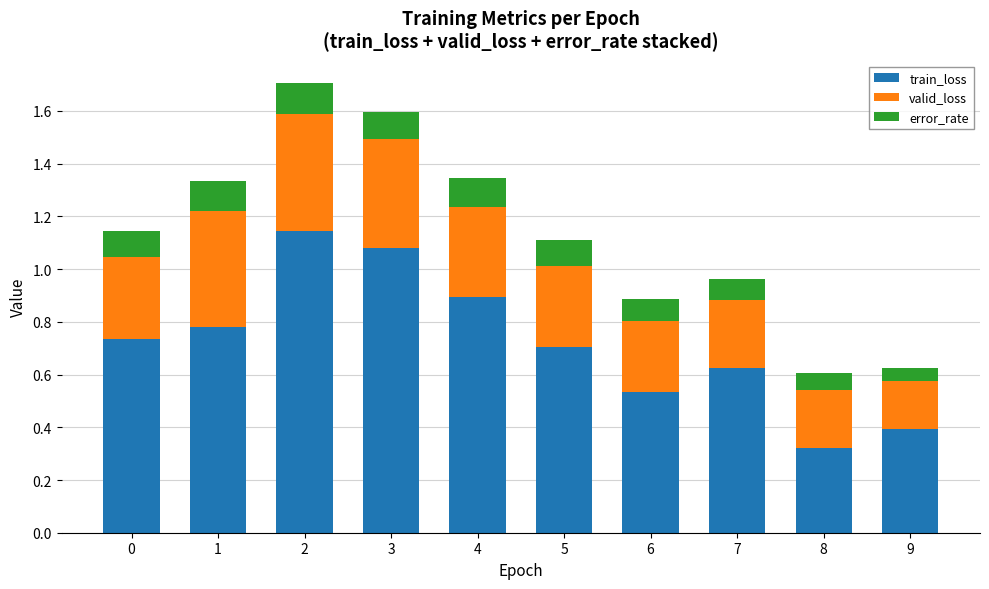

The value of train_loss at 5 is 0.7. True or false?

True